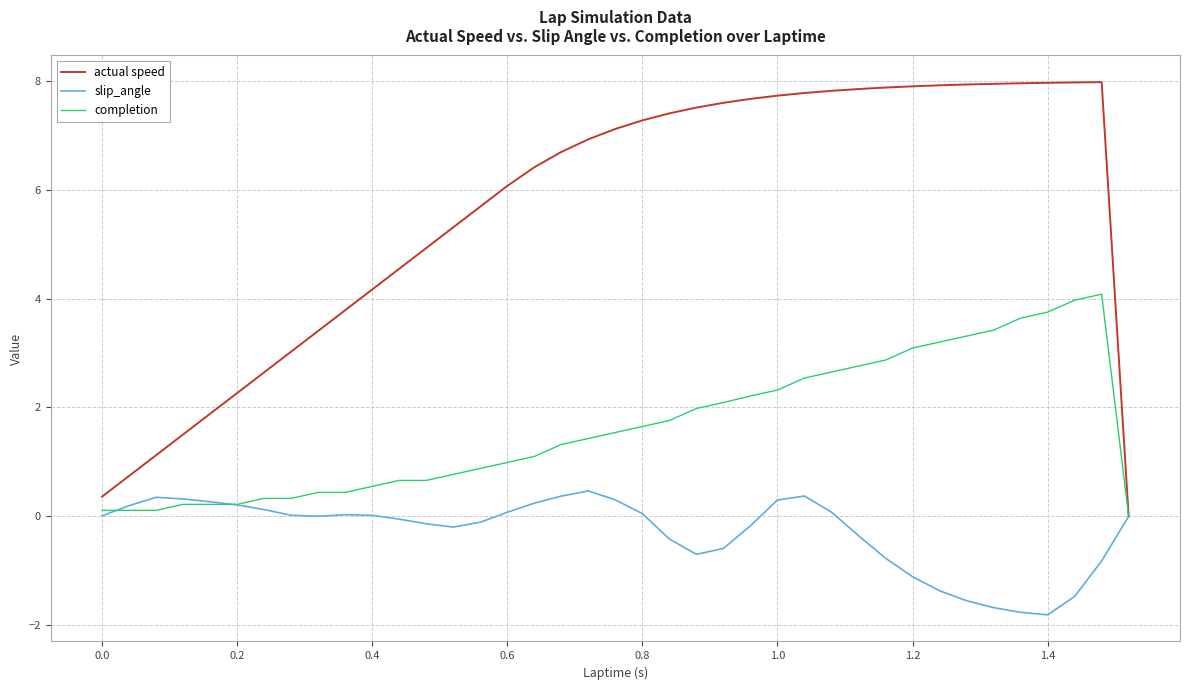

Which series has the largest total across all categories?

actual speed